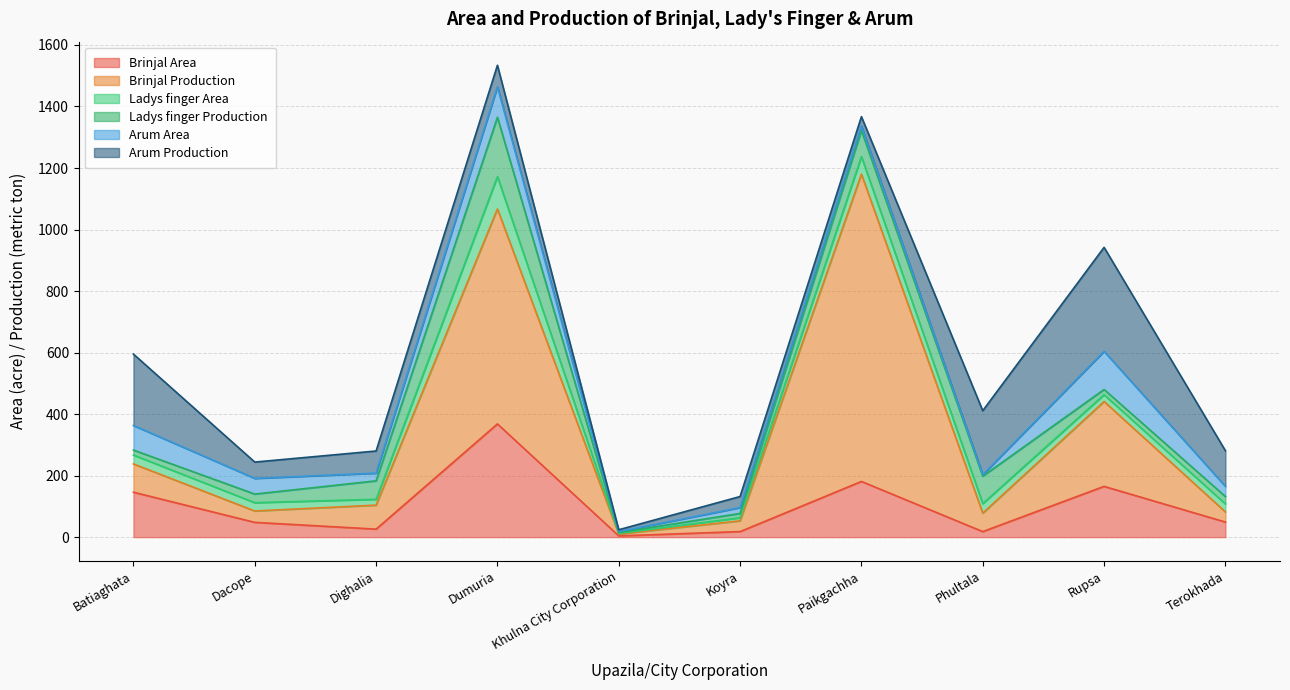

At which label is Brinjal Area closest to 186?

Paikgachha